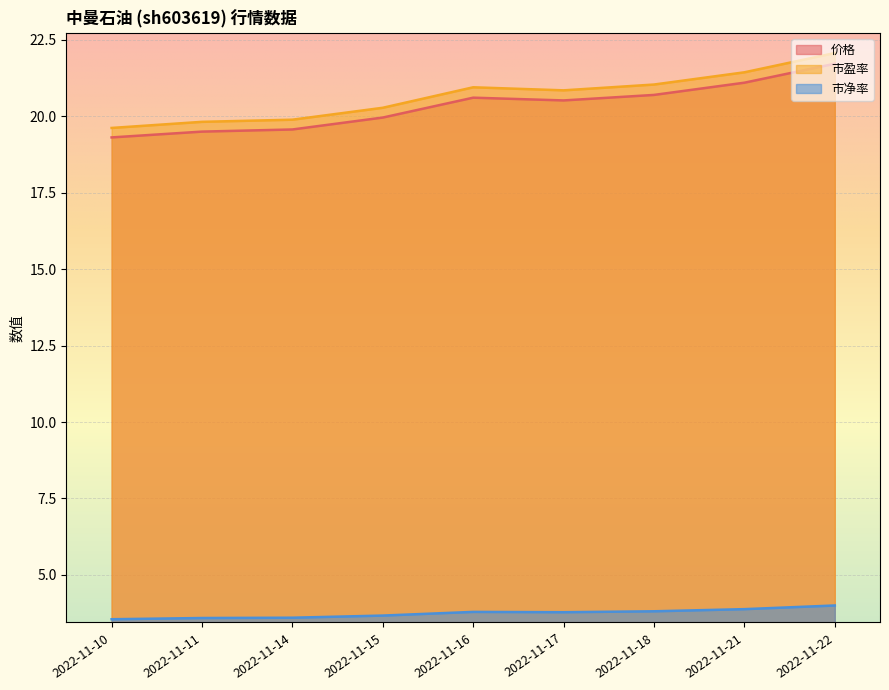

True or false: 市净率 has a value of 3.9 at 2022-11-21.

True